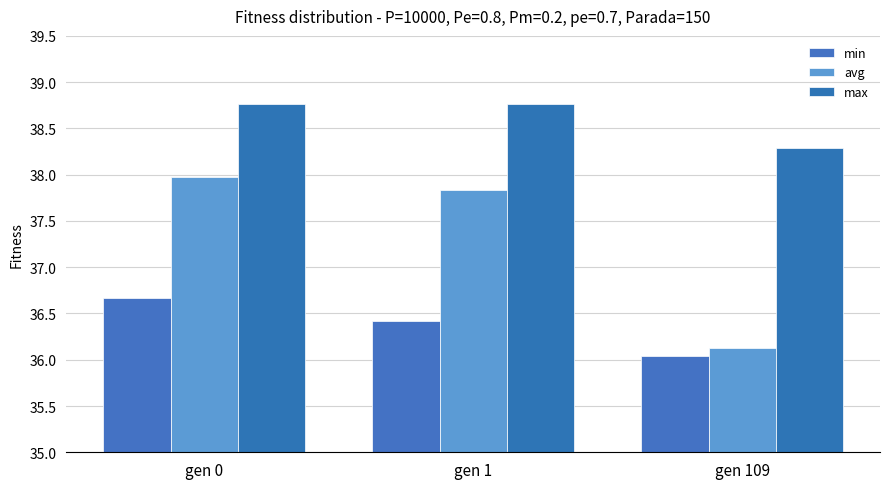

Is the value of max at gen 109 greater than the value of avg at gen 109?

Yes